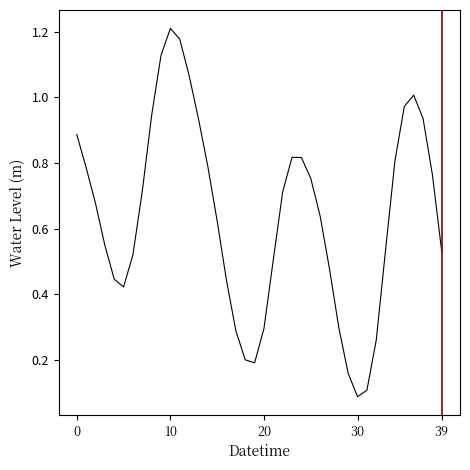

At which category does the chart reach its peak across all series?

10